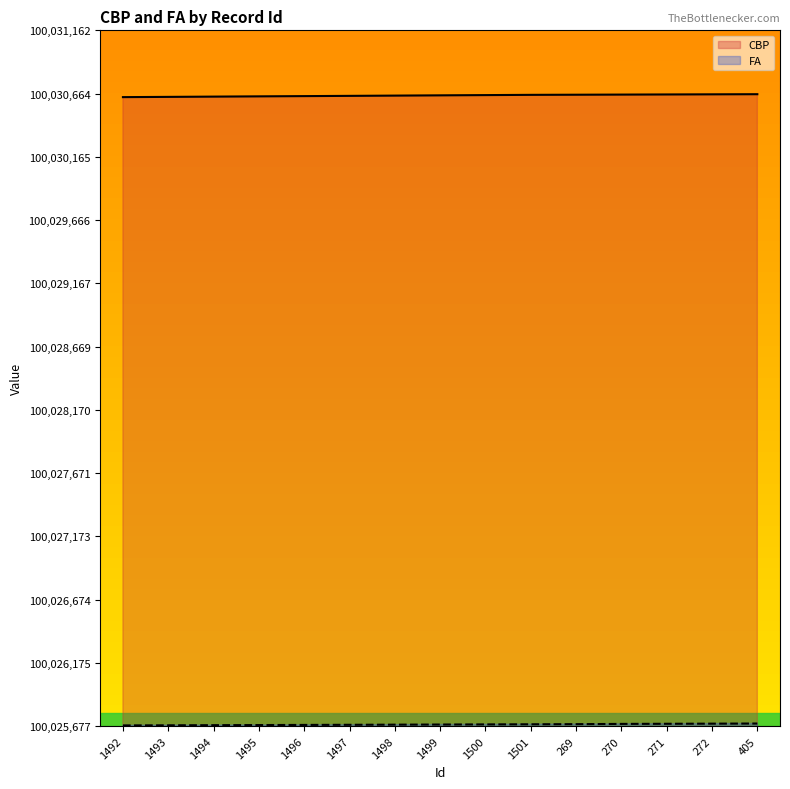

Which category has the highest value across all series?

405